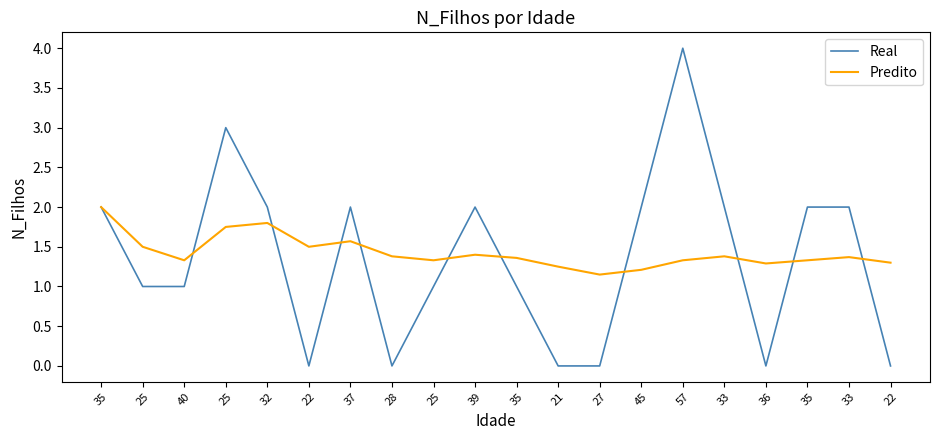

What are all the series names shown in the legend?

Real, Predito